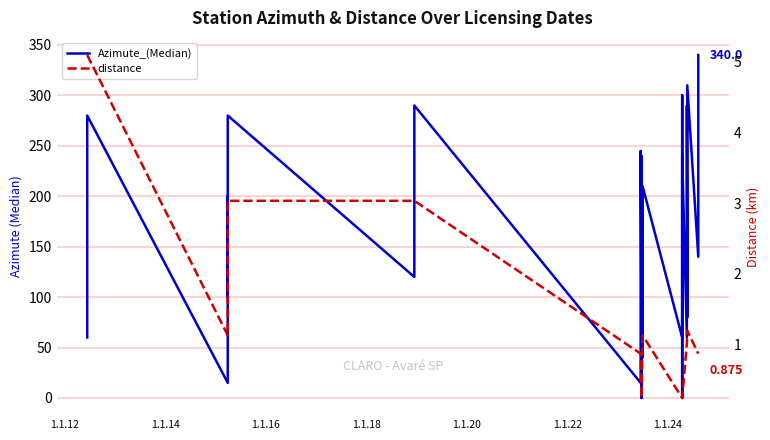

How many positive values does the Azimute_(Median) series have?

33